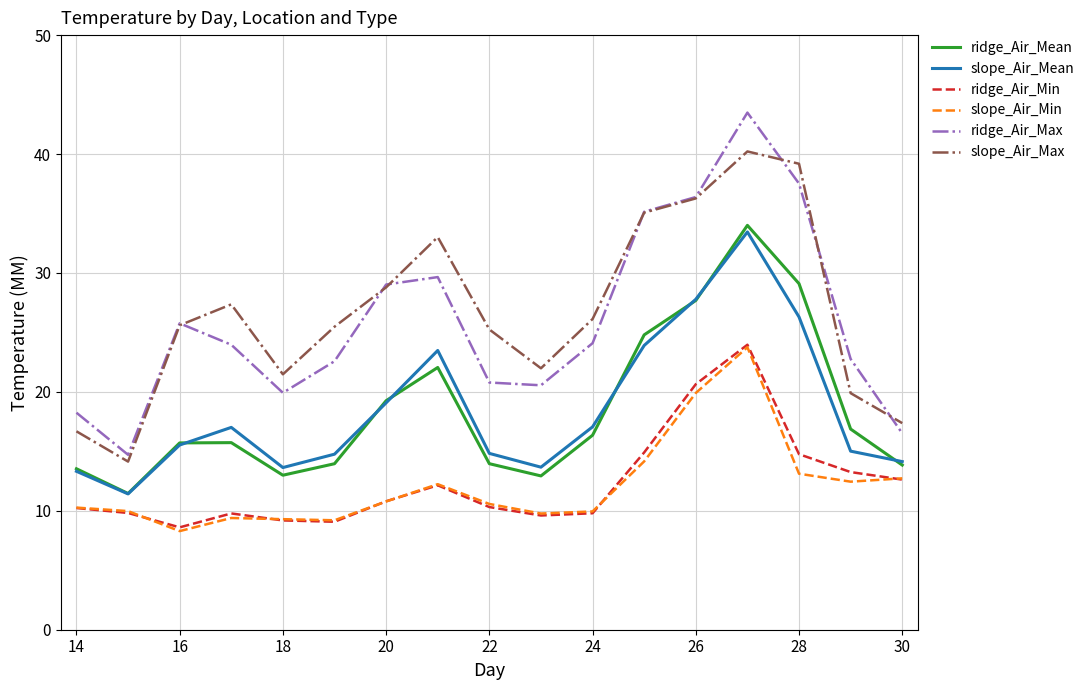

Which series has the largest range (max minus min)?

ridge_Air_Max